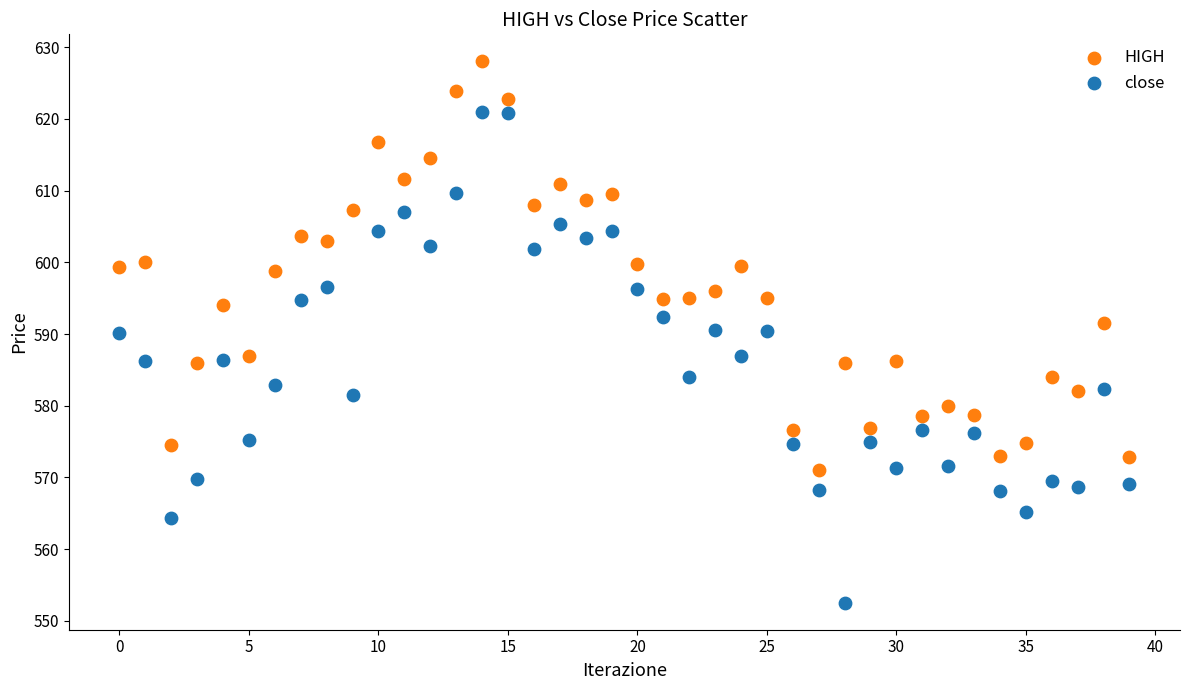

Which series reaches the maximum Y coordinate?

HIGH